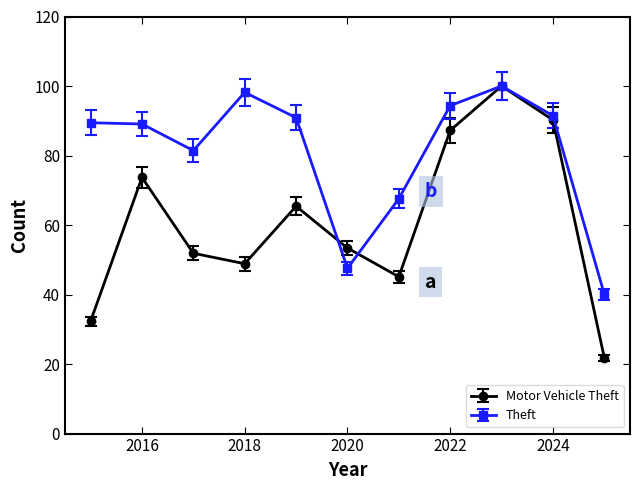

In Motor Vehicle Theft, how many points are higher than both neighbors (excluding endpoints)?

3